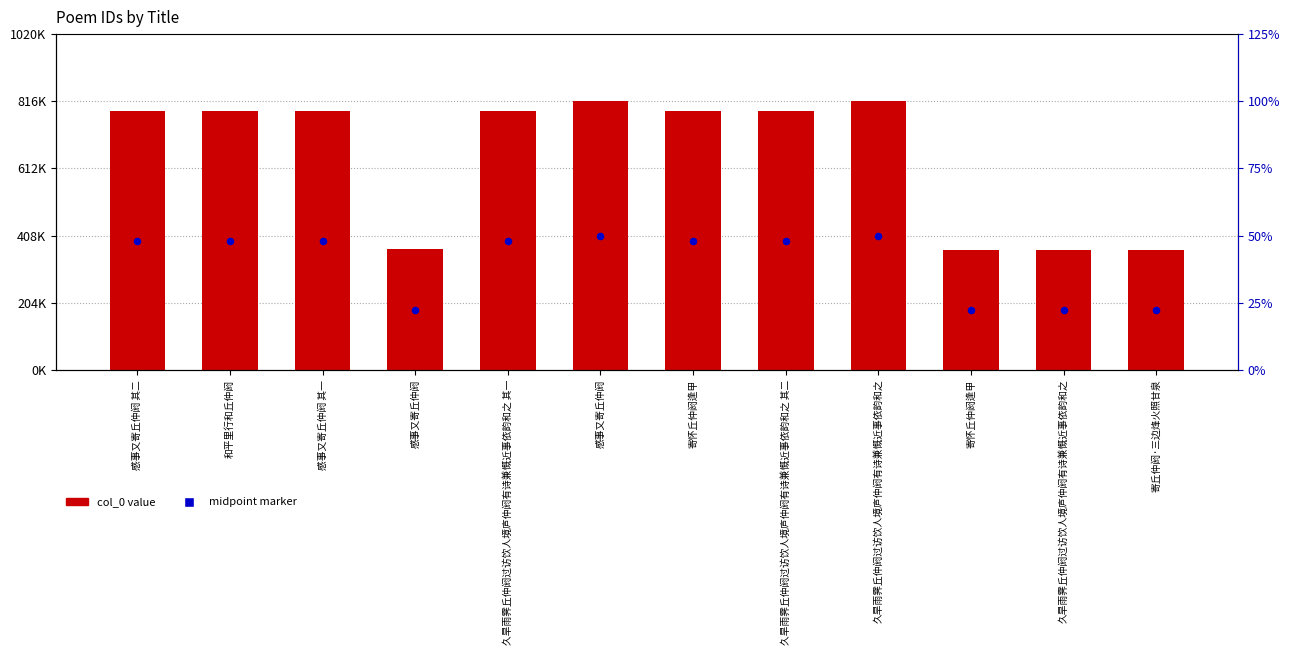

What is the total value across all series at 寄怀丘仲阏逢甲?

1179039.0